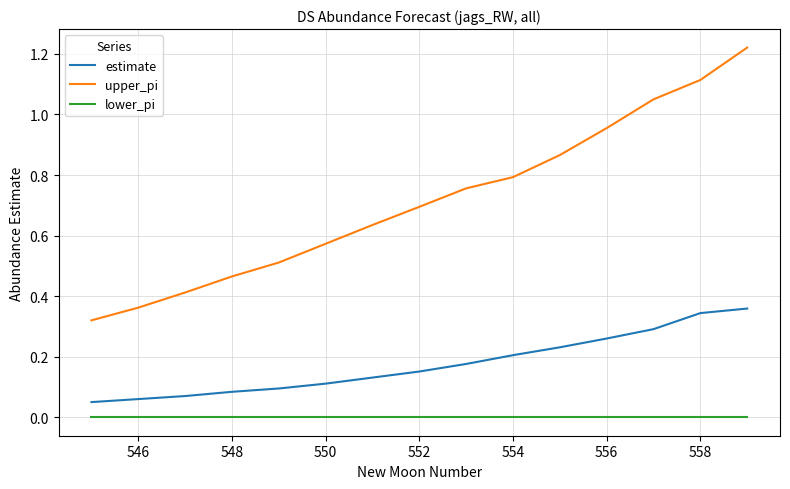

List the series in order of their overall mean, highest first.

upper_pi, estimate, lower_pi